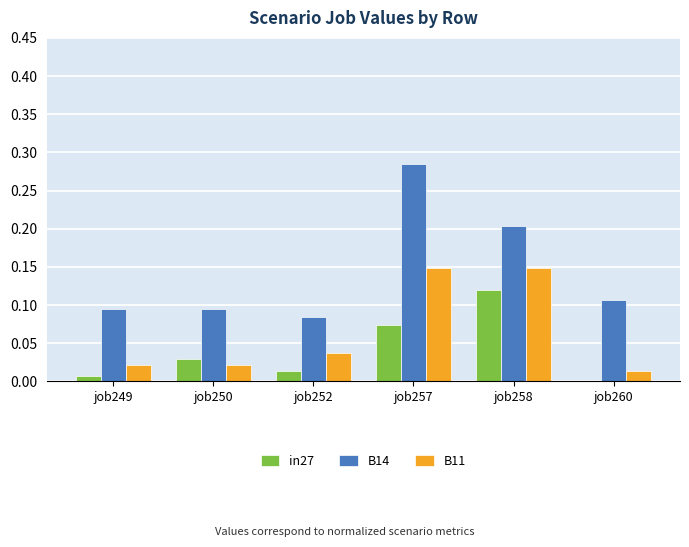

At which category does the chart reach its peak across all series?

job257